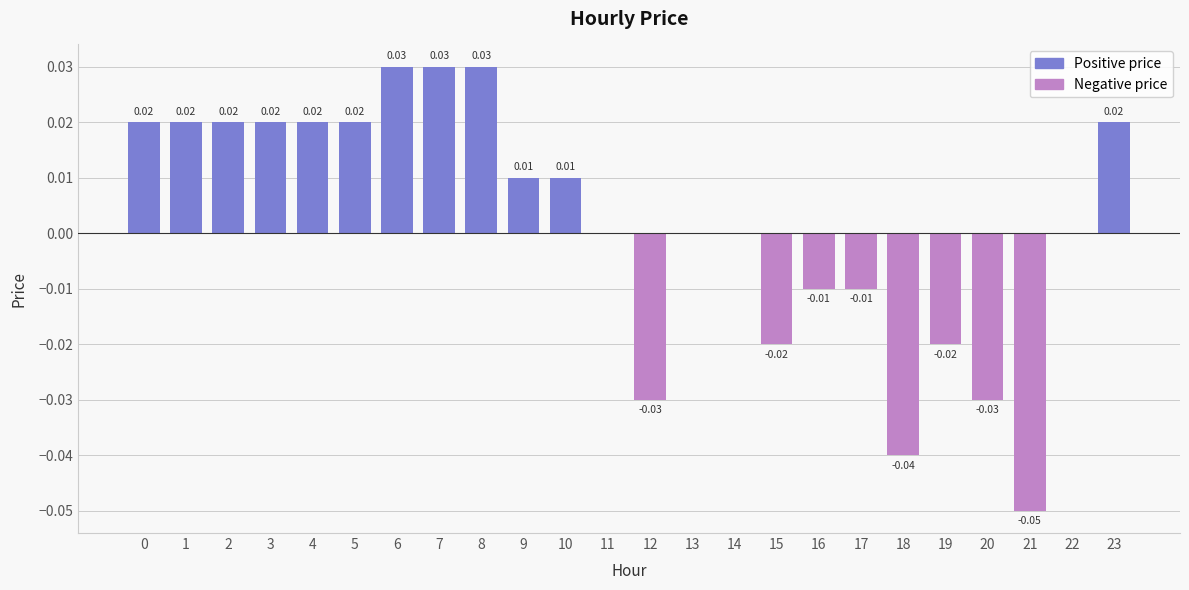

Count the number of categories in the chart.

24